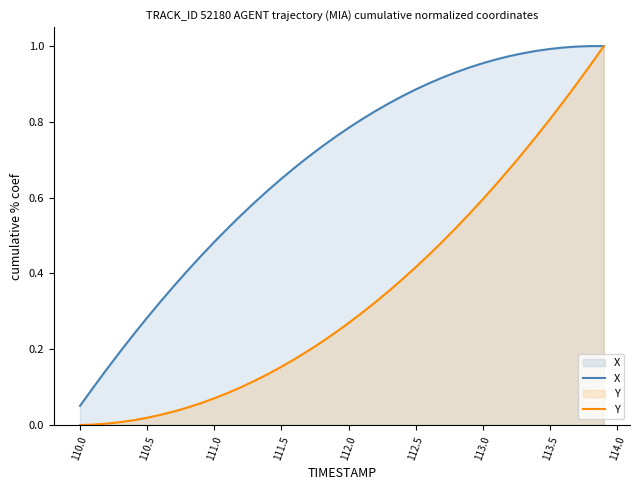

True or false: X and Y cross at least once.

False